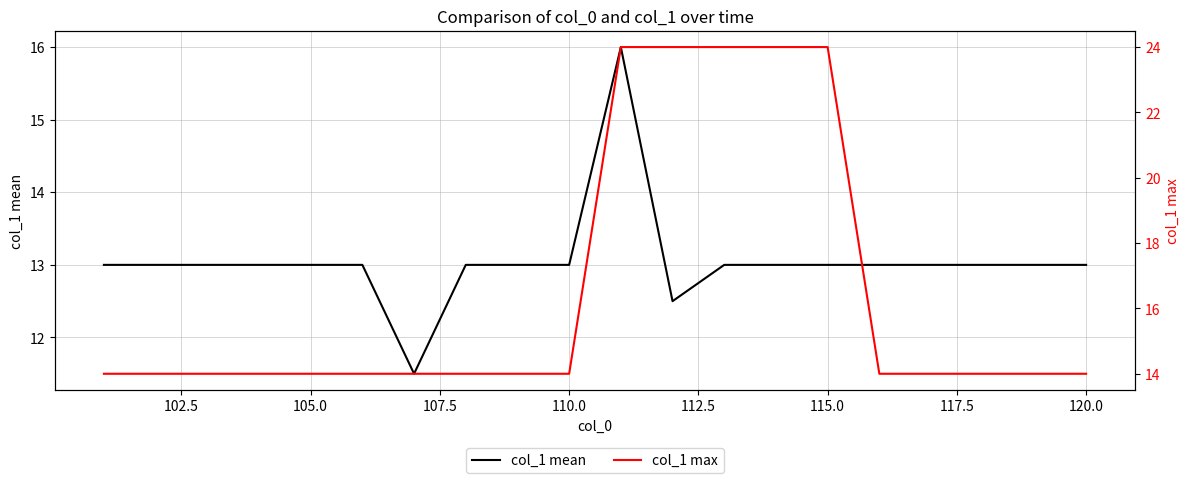

What is the difference between the maximum and second lowest values in the col_1 mean series?

3.5